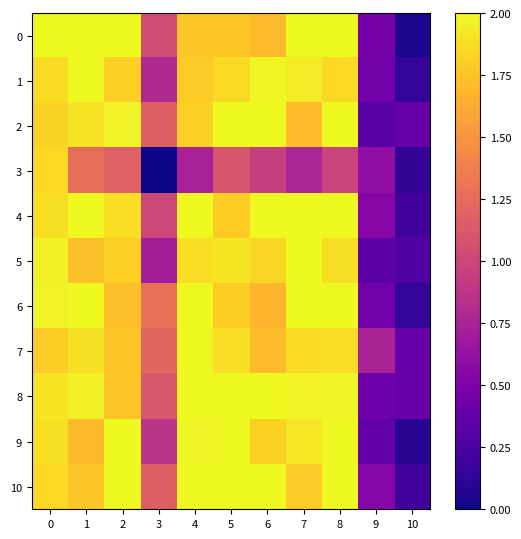

At how many categories does at least one series exceed 0?

11